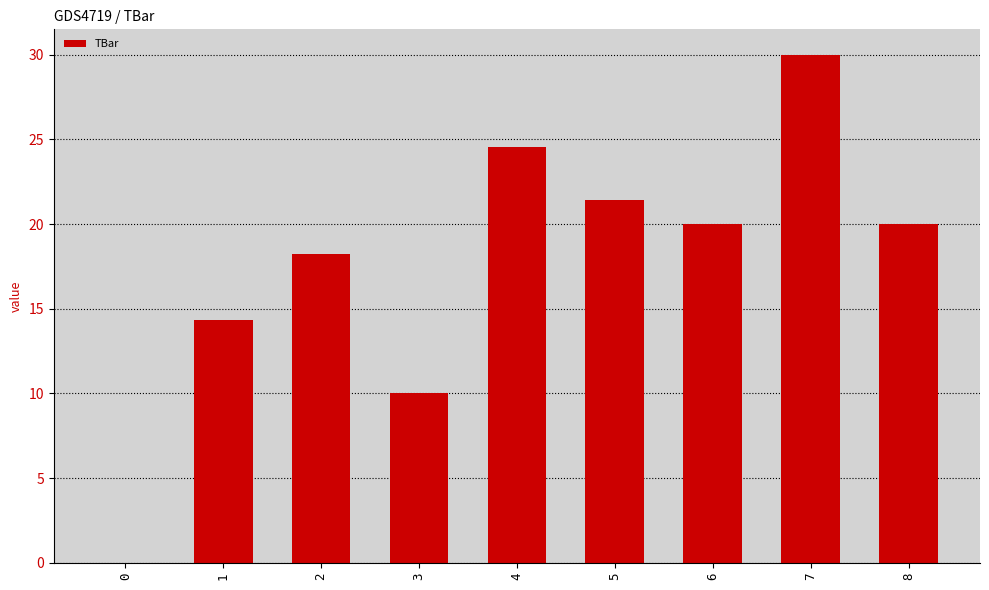

Are the bars horizontal?

No